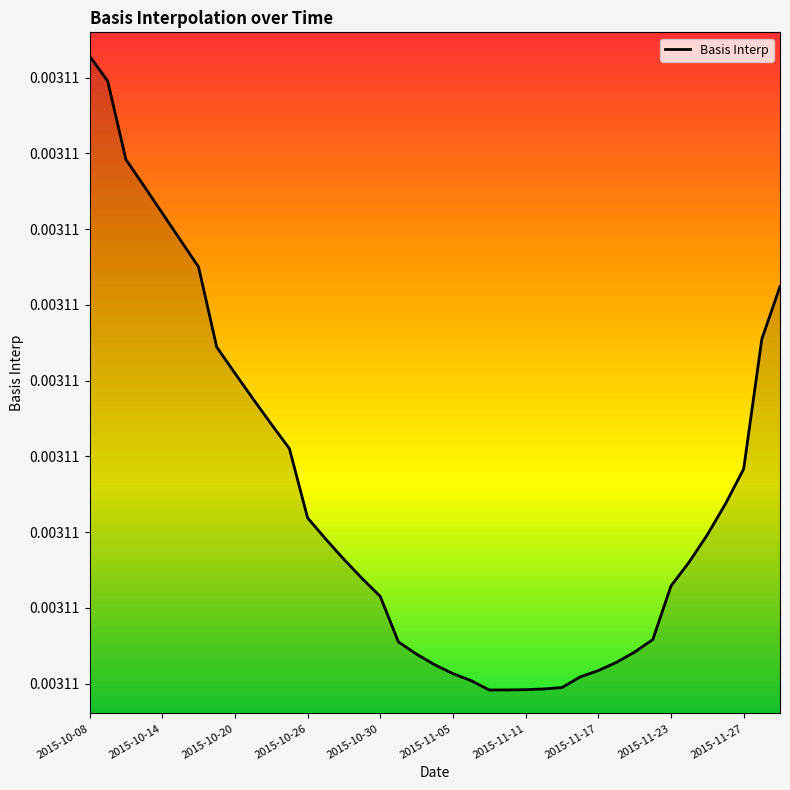

Does the chart display data point markers on the line(s)?

No